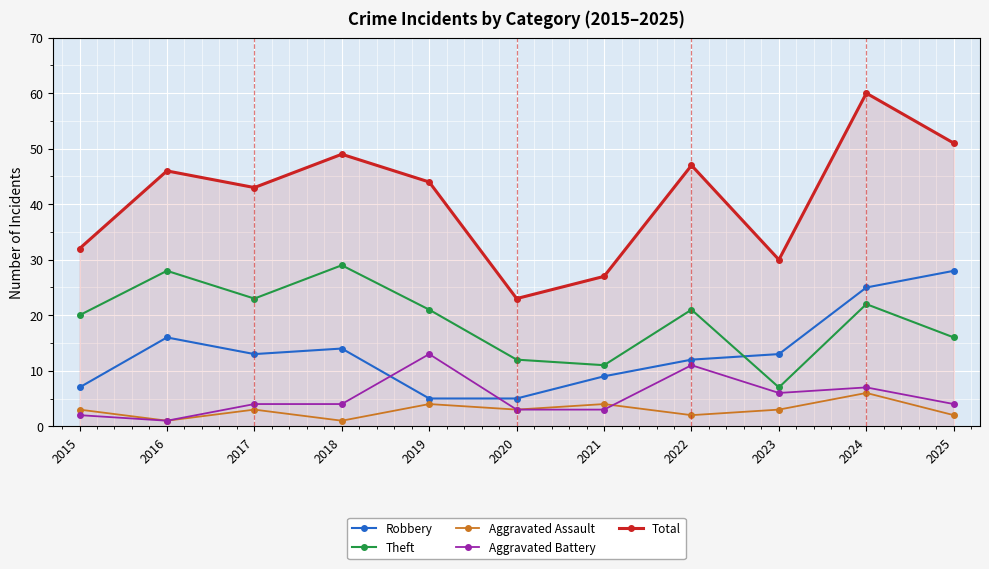

Which series has the largest total across all categories?

Total